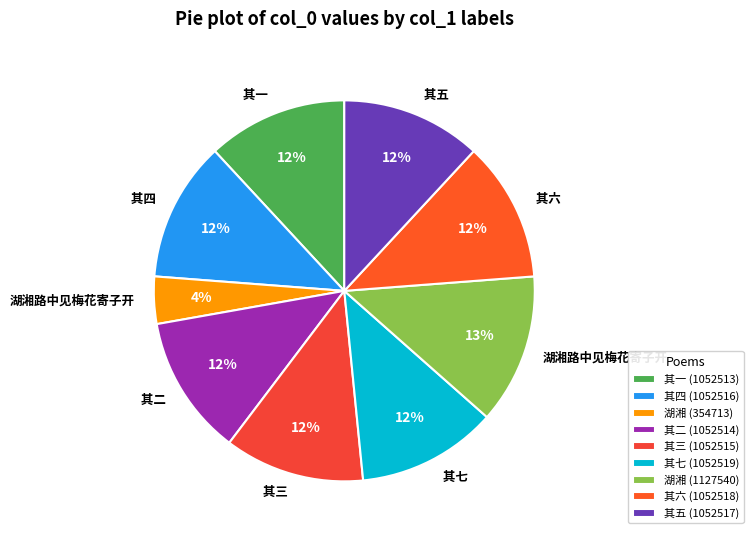

How many segments does this pie chart have?

9